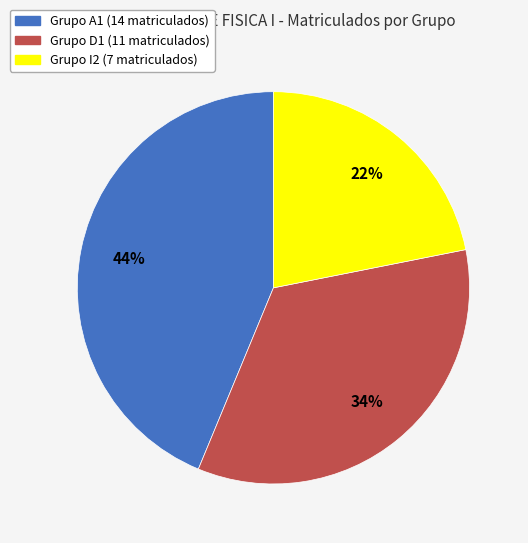

Is there a majority slice in this chart?

No